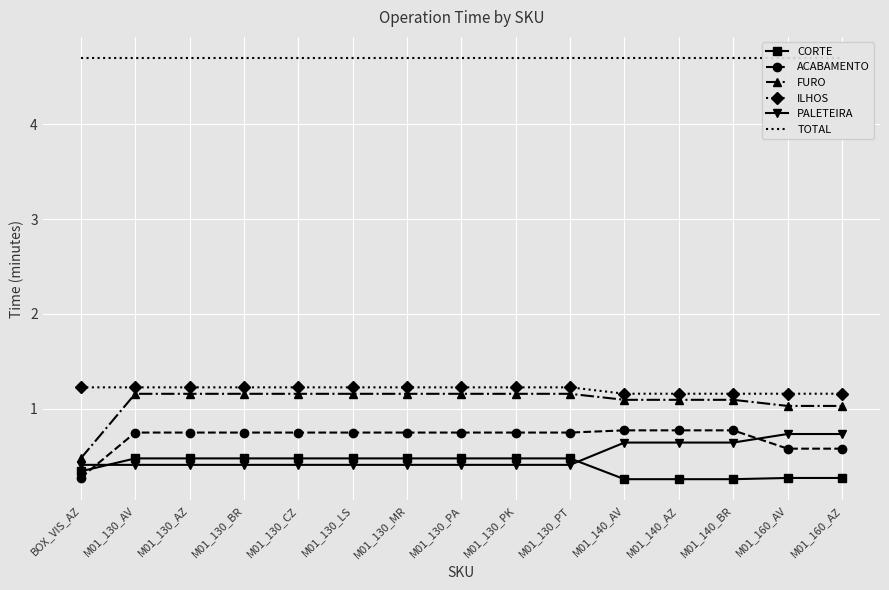

What is the approximate value of ACABAMENTO at M01_160_AZ?

0.6